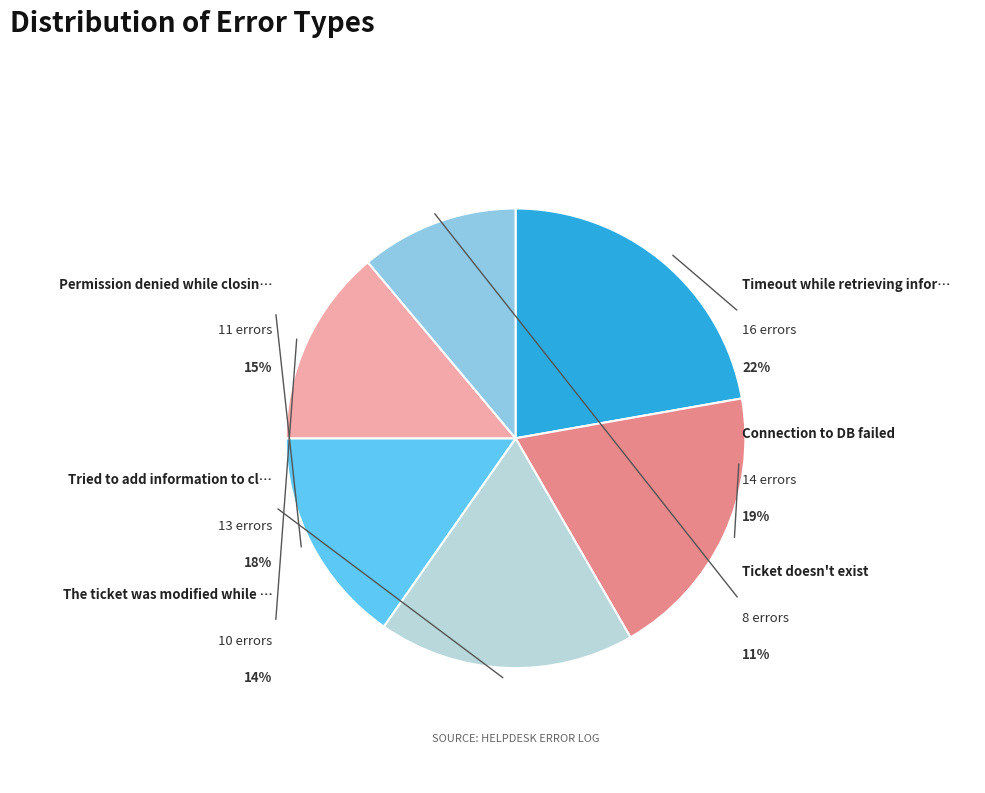

True or false: Permission denied while closing ticket accounts for 9% of the total.

False